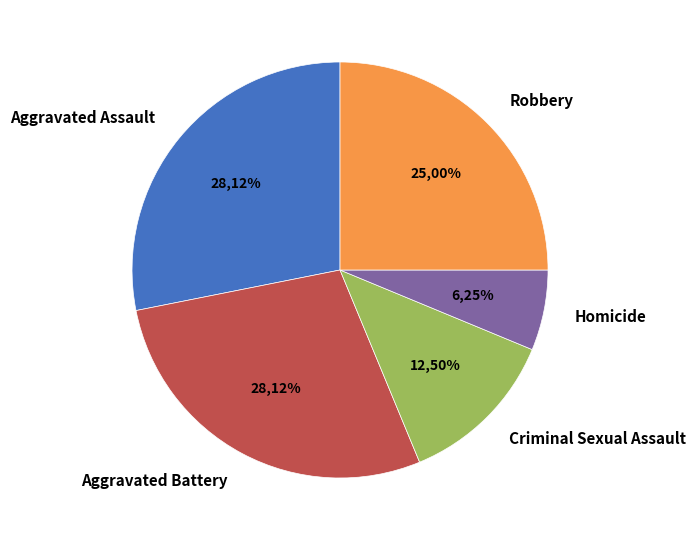

How many slices are in this pie chart?

5